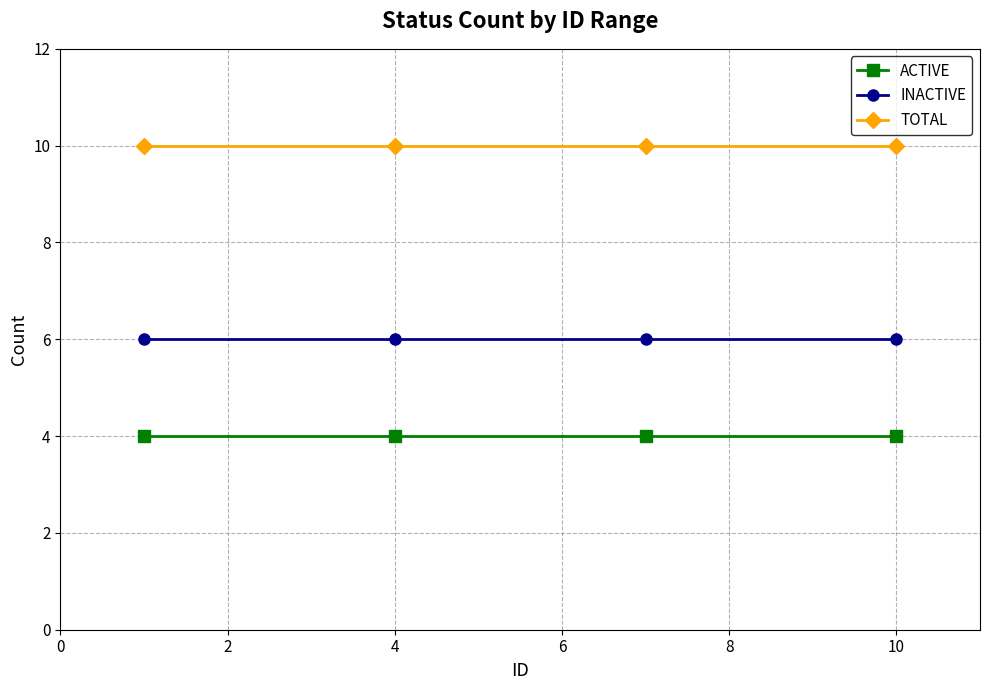

Which series has the largest total across all categories?

TOTAL